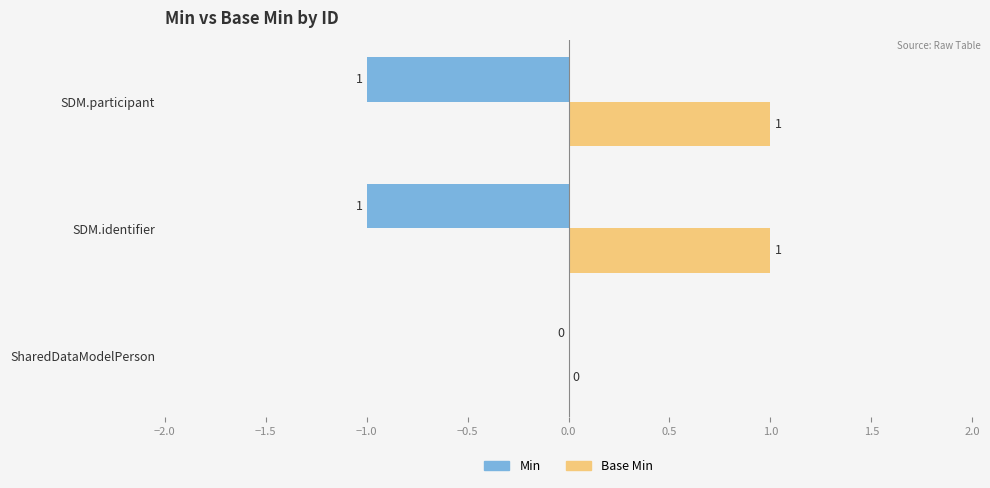

What is the label of the 1st bar from the left?

SharedDataModelPerson